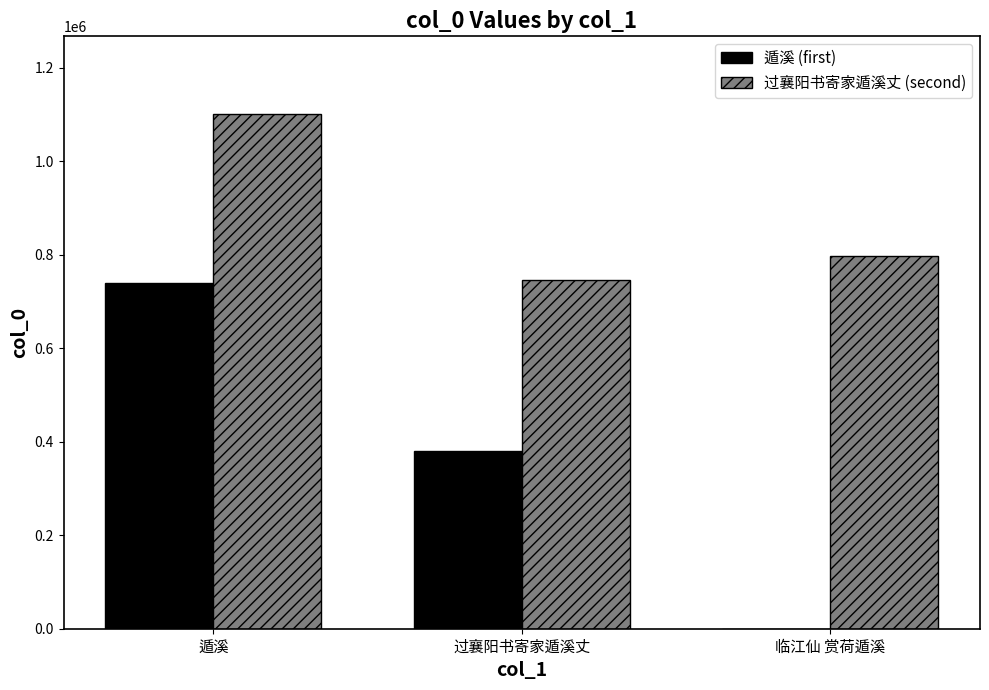

How many groups of bars are there?

3